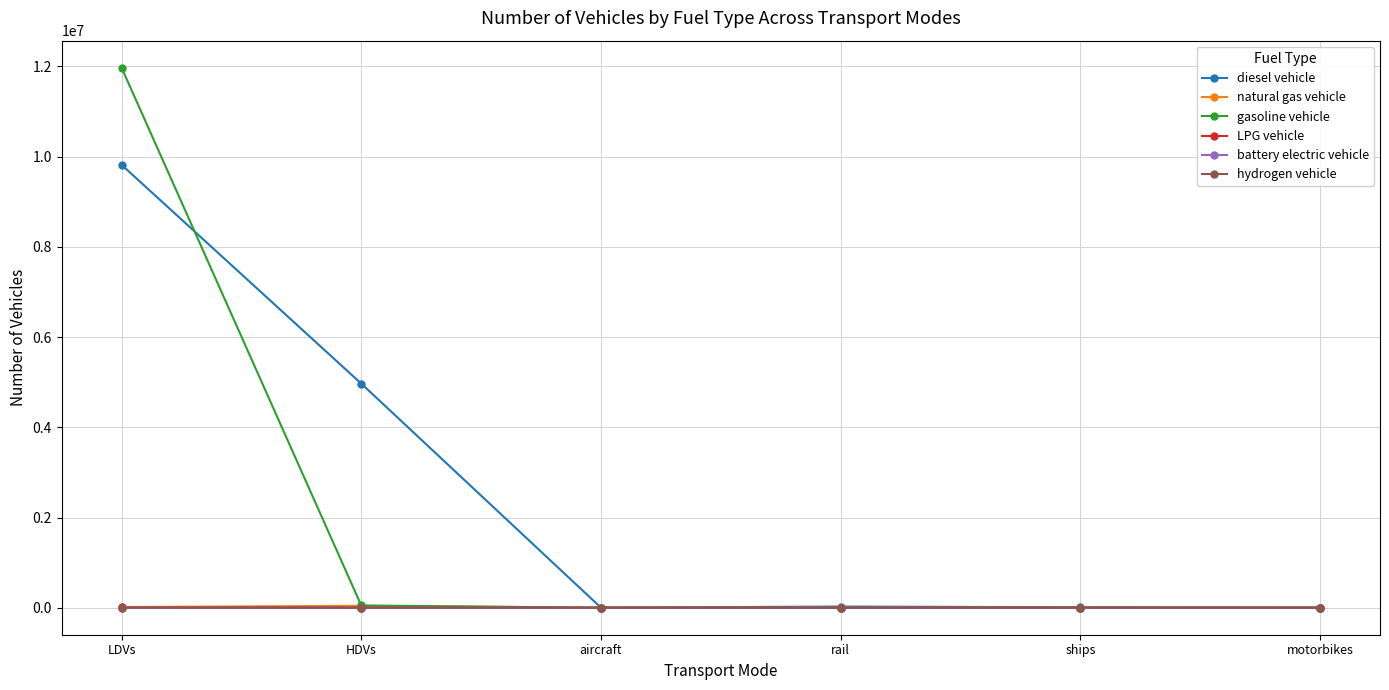

True or false: battery electric vehicle has more than 2 points higher than both neighbors.

False